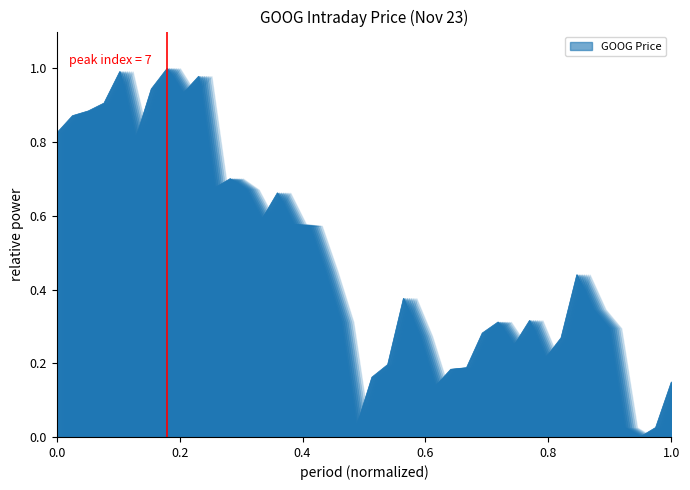

What is the sum of all values?

18.8